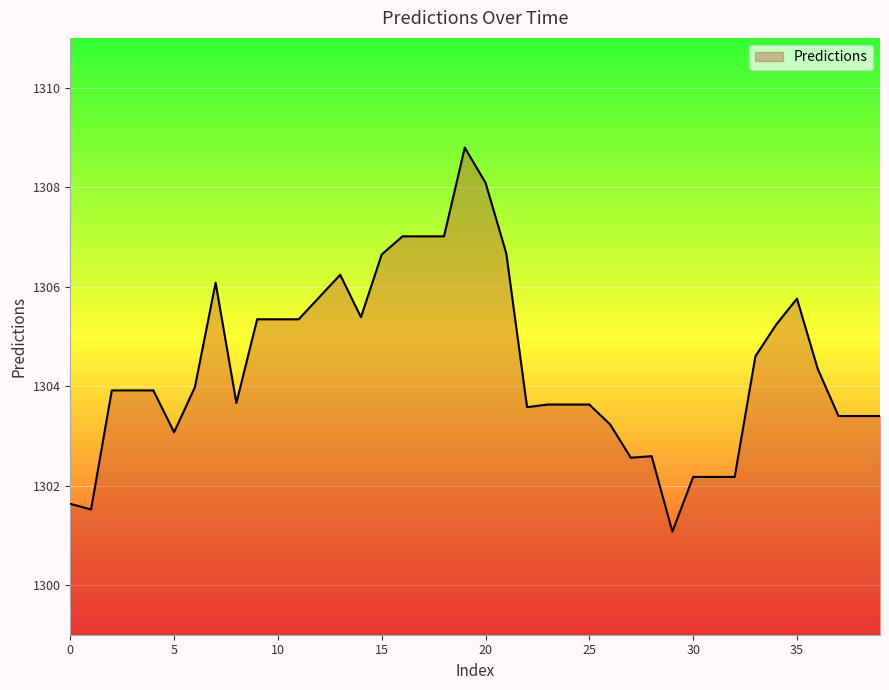

What is the greatest value displayed?

1308.8